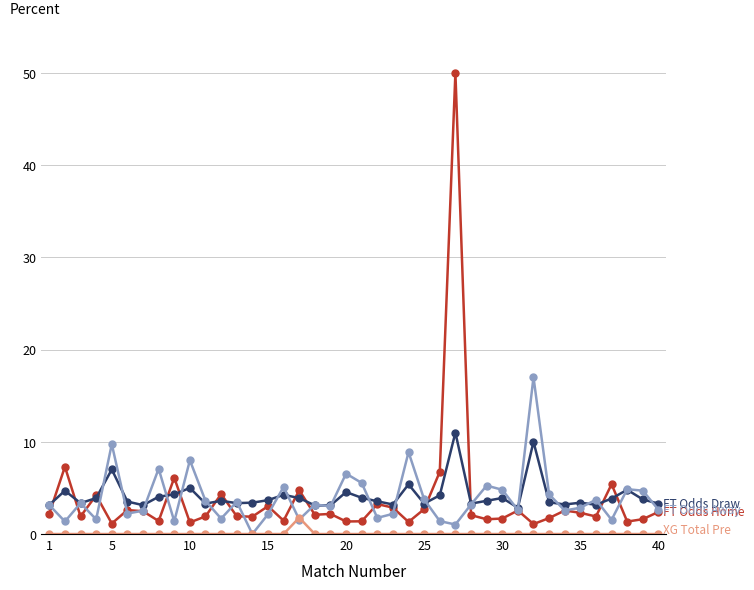

What is the greatest value displayed?

50.0